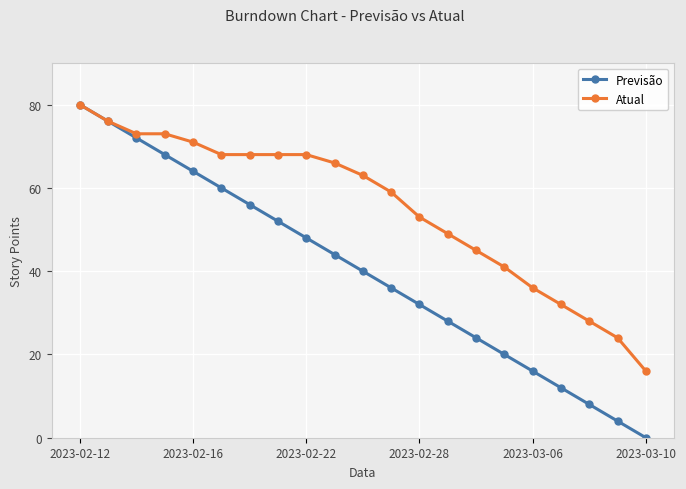

What is the value of the Previsão point at the 17th from the left?

16